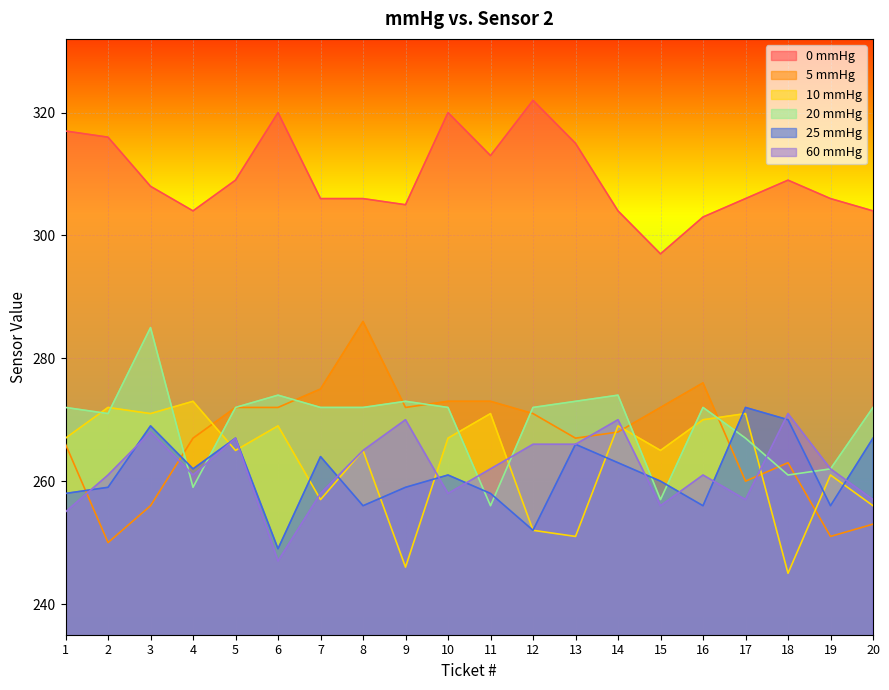

What is the sum of the 25 mmHg values at 8 and 5?

523